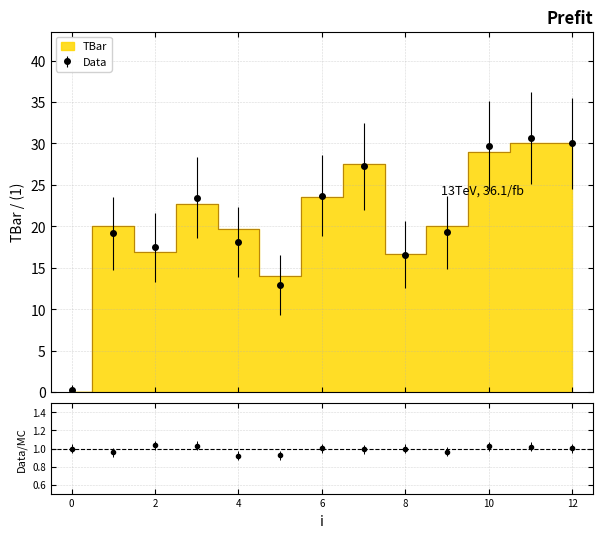

What is the sum of the values at 8 and 4?

36.3